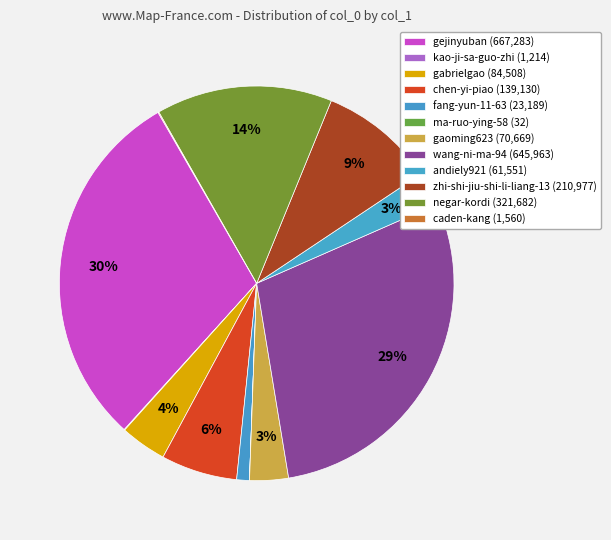

Count the number of slices in the pie.

12